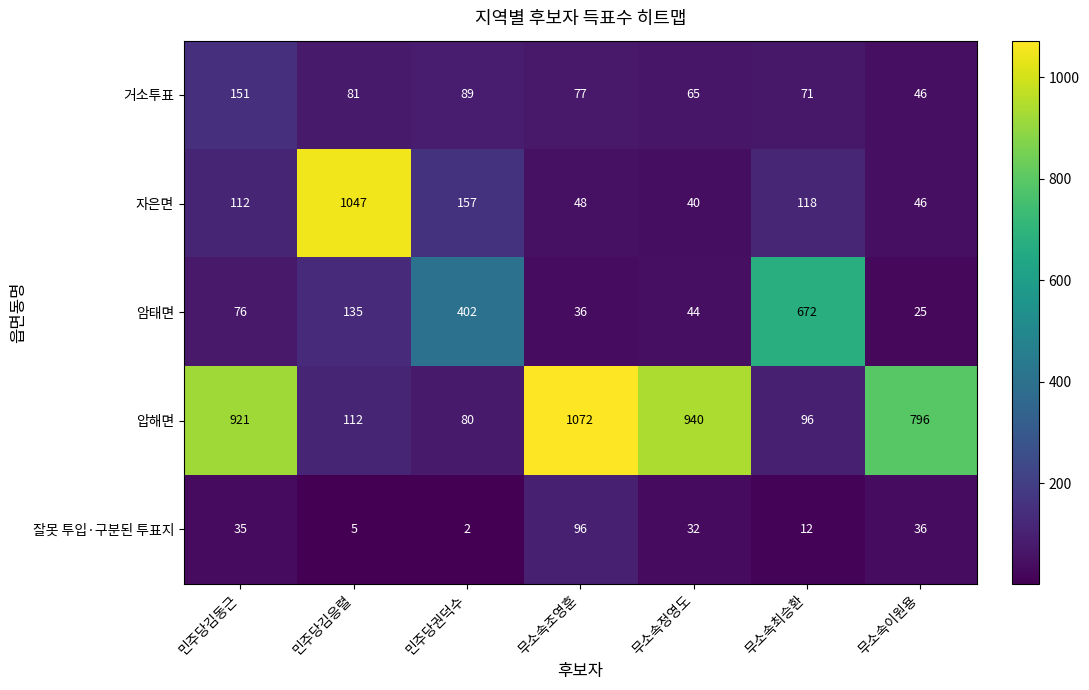

At how many categories does at least one series exceed 117?

7